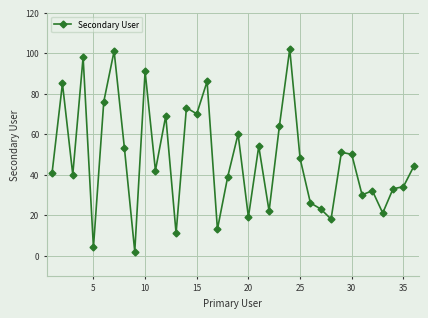

What is the maximum value shown in the chart?

102